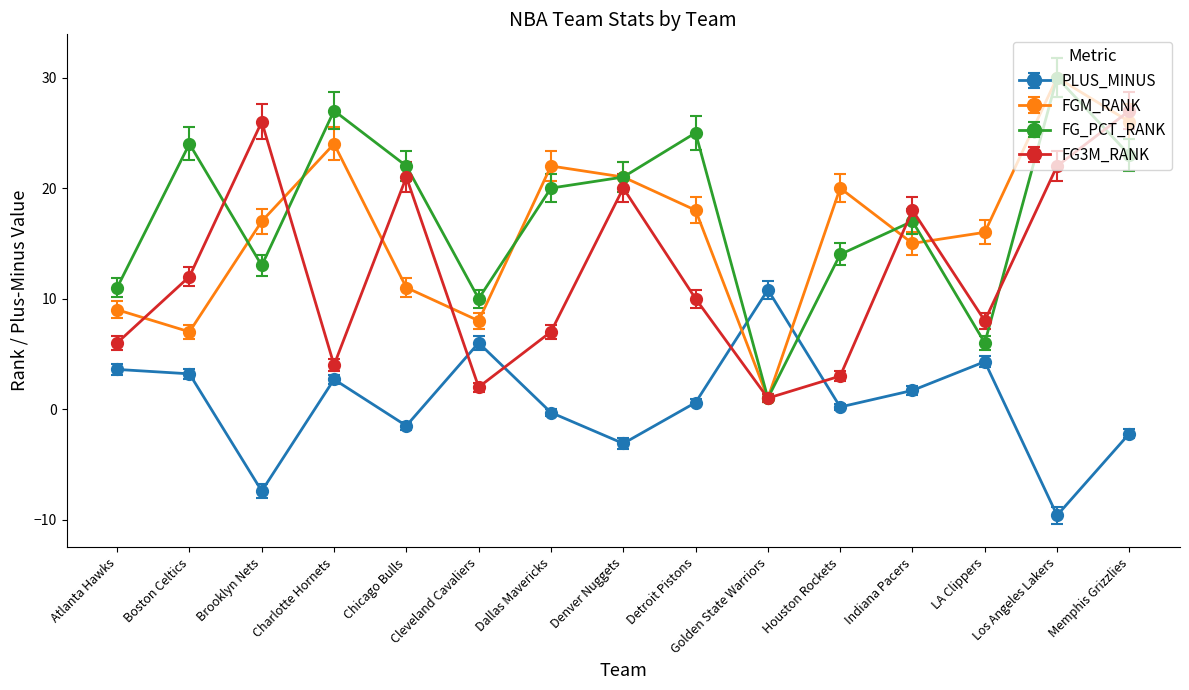

Where is the first local minimum for PLUS_MINUS?

Brooklyn Nets